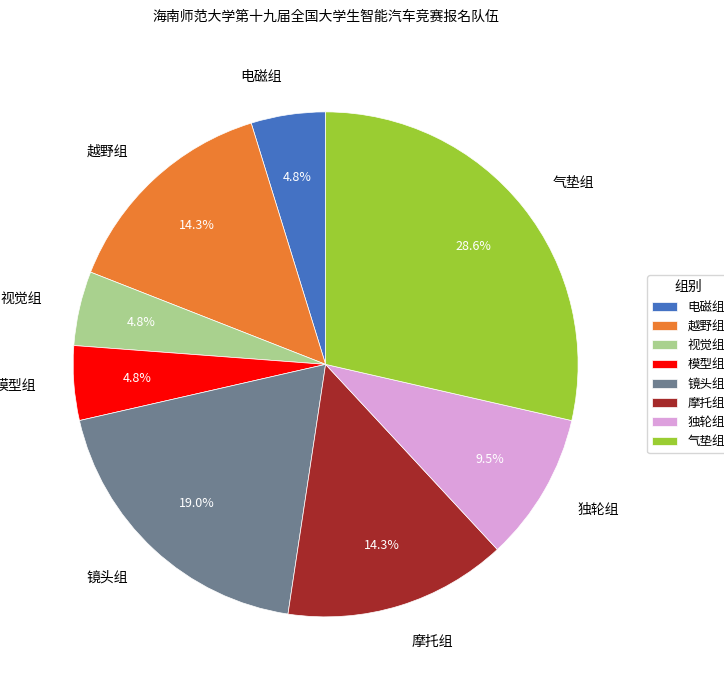

Is it true that 镜头组 is 33% of the pie?

False